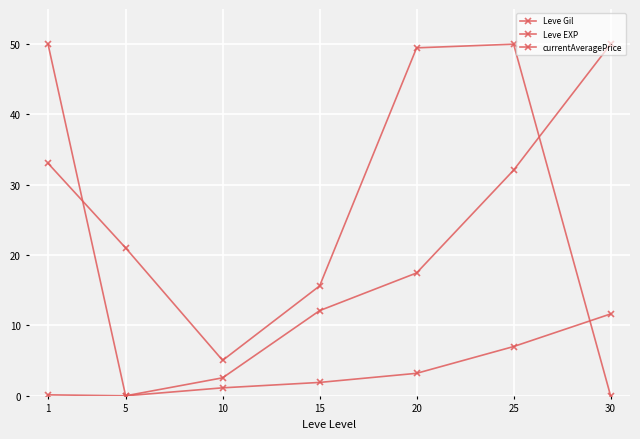

Which series changed the most between 10 and 15?

currentAveragePrice